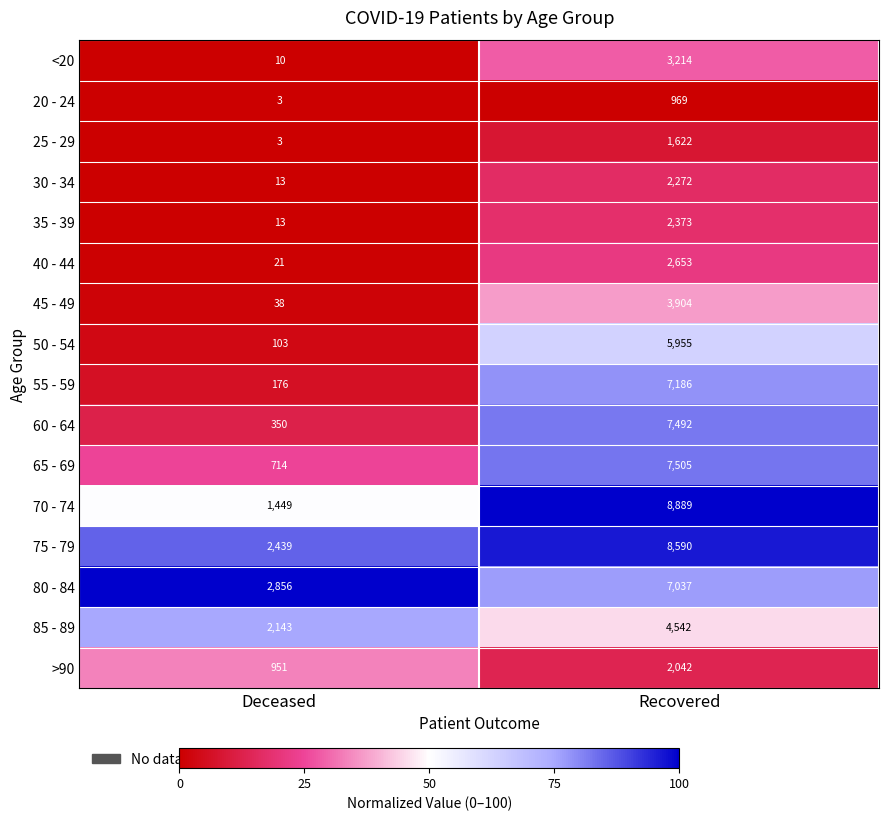

At which category is the sum across all series the highest?

Recovered